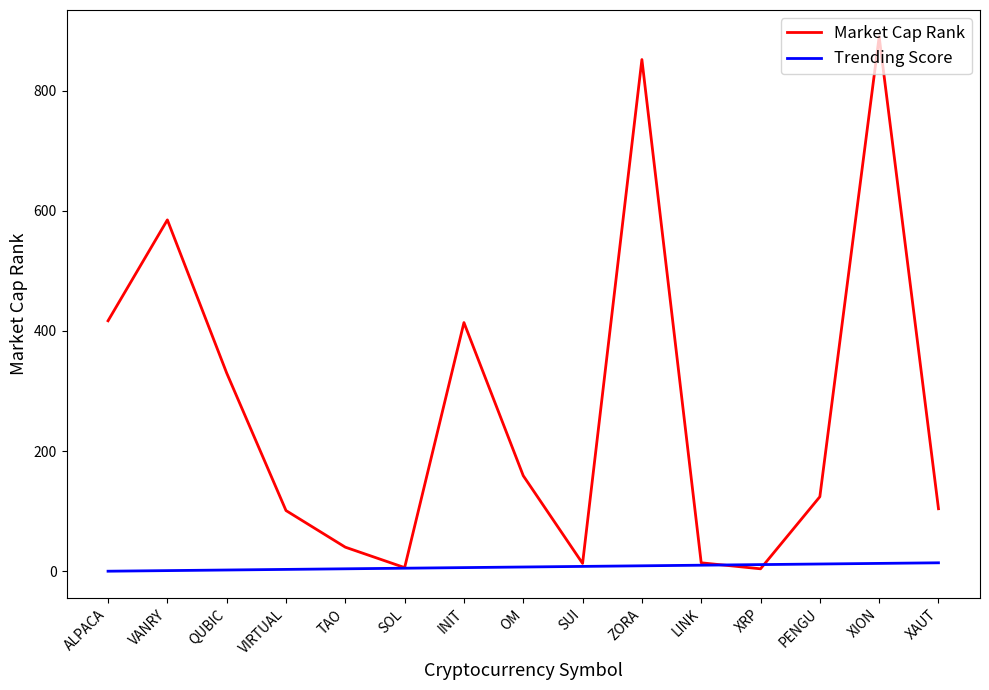

What is the difference between the highest and lowest values at TAO?

36